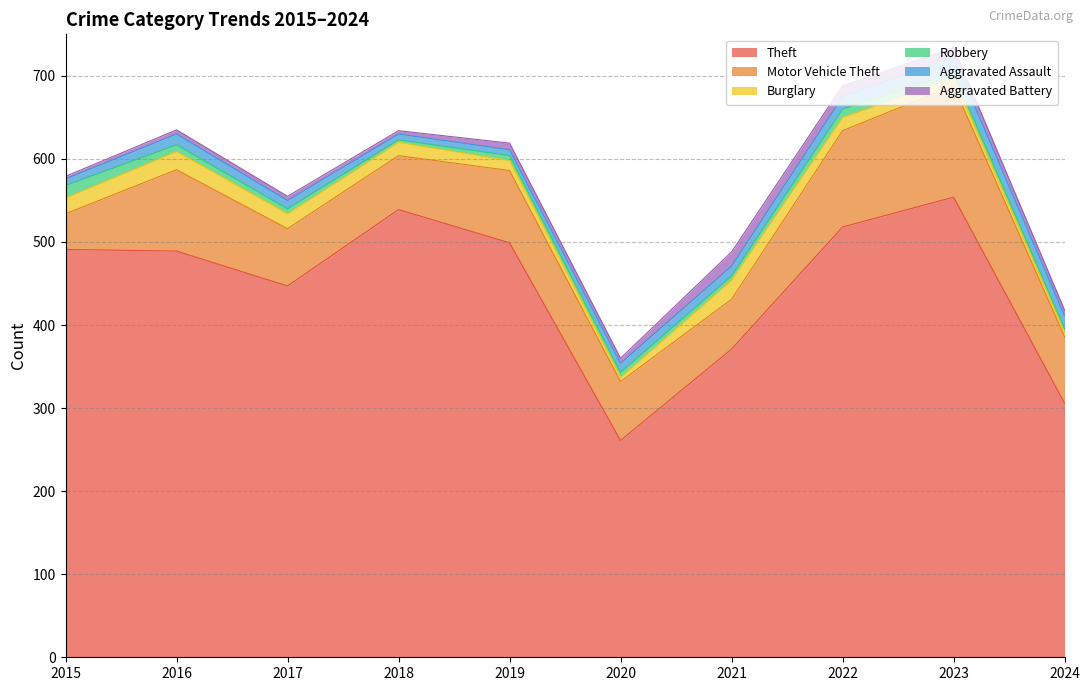

Which series has the largest total across all categories?

Theft